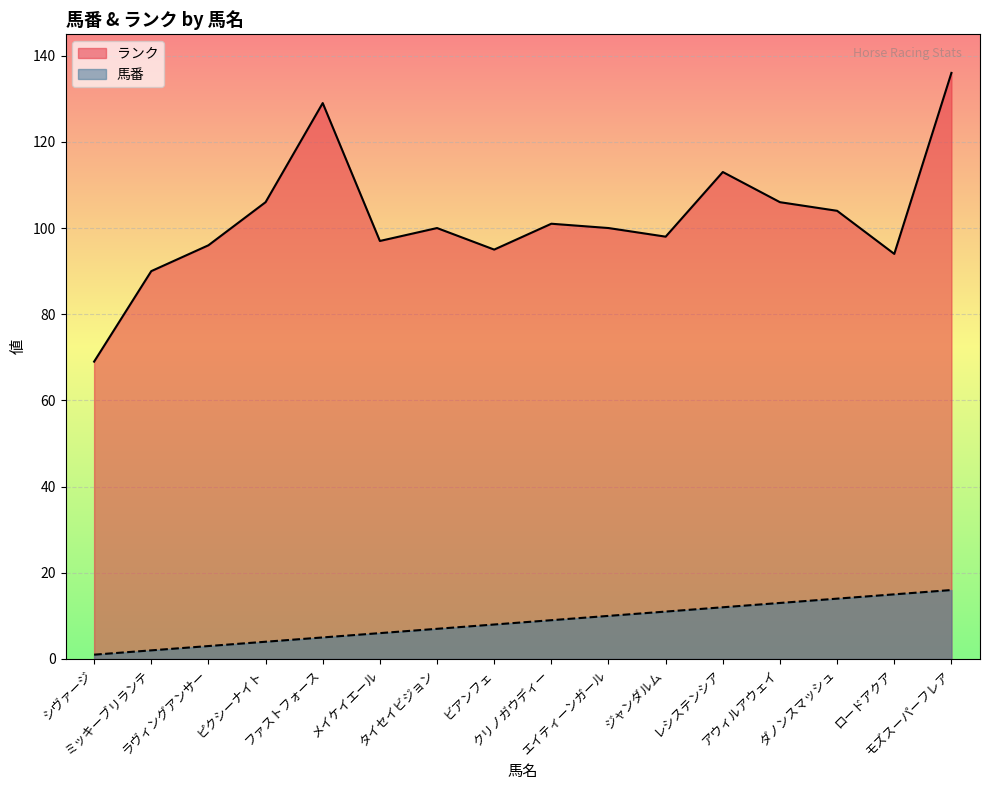

The ランク series shows 136 at エイティーンガール. True or false?

False